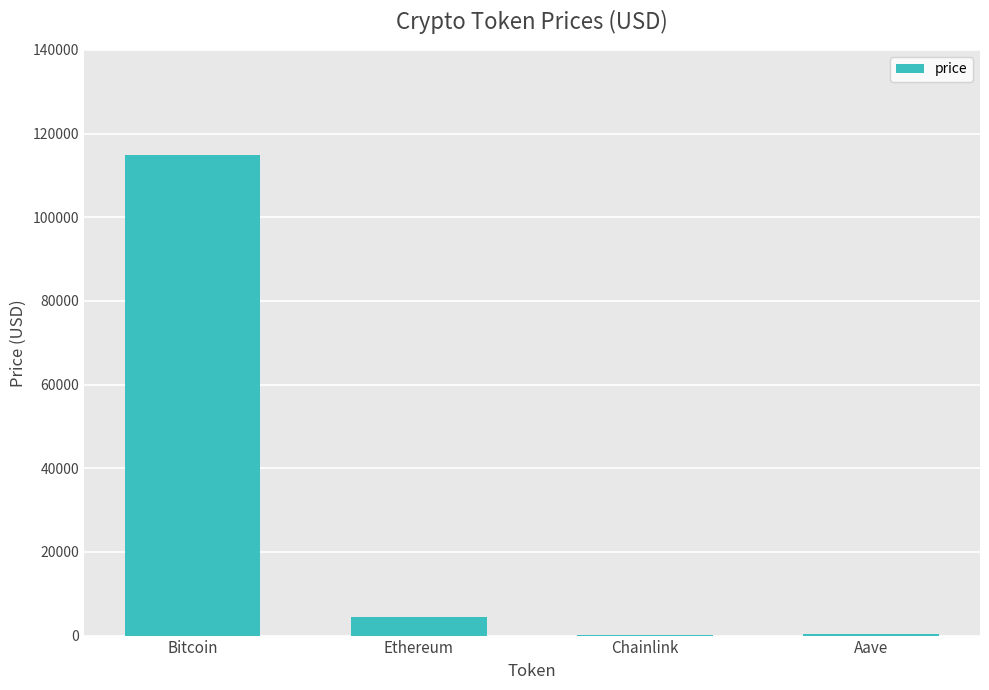

The chart shows a value of 71750.7 at Bitcoin. True or false?

False